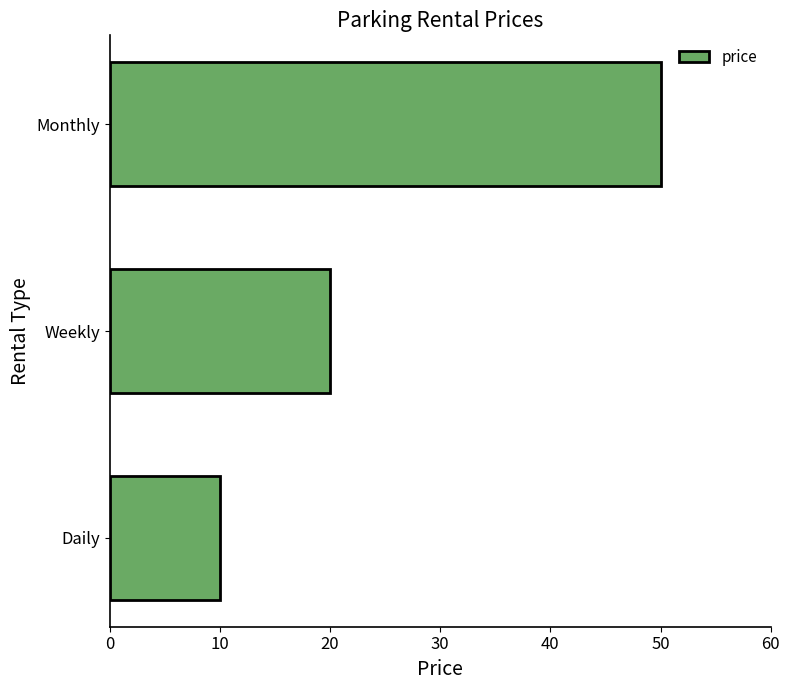

Reading top to bottom, what are all the values shown in this chart?

50	20	10